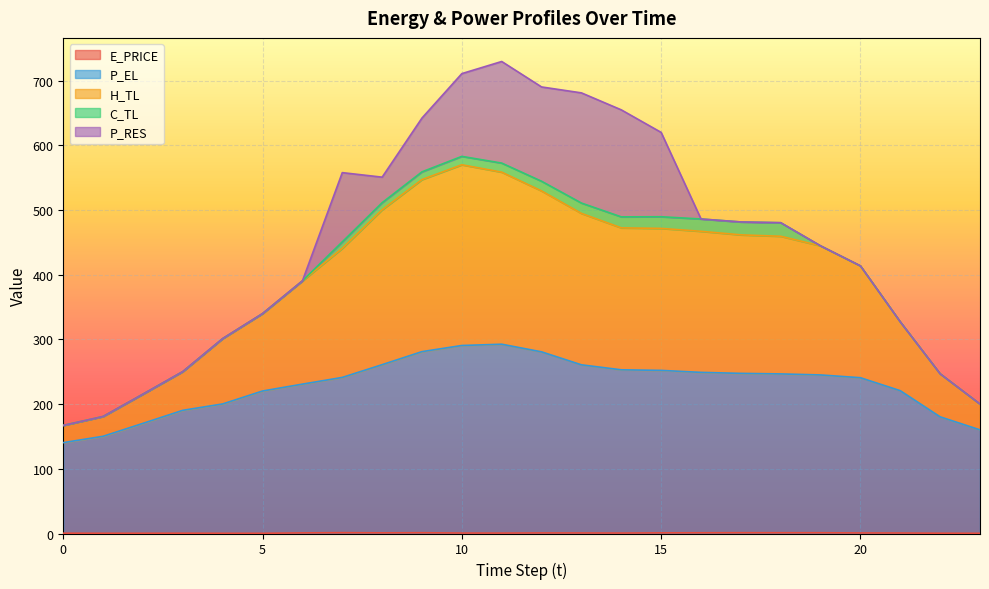

Does the chart display data point markers on the line(s)?

No